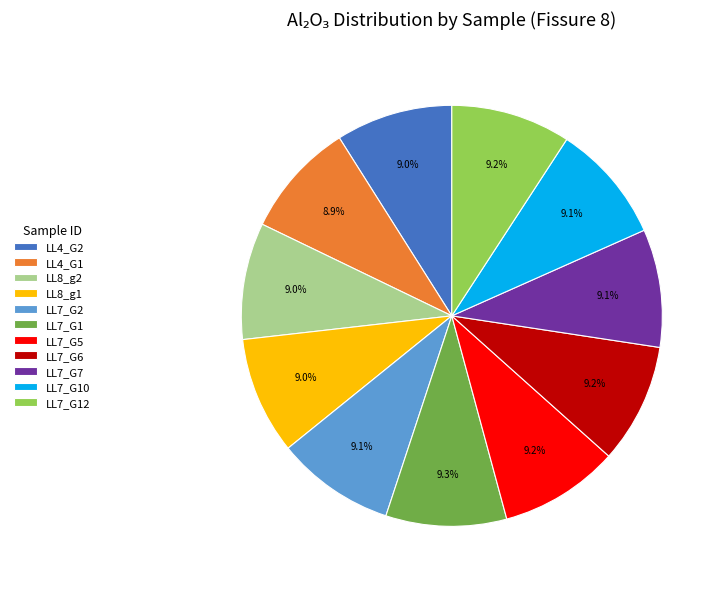

What is the ratio of the value at LL7_G1 to the value at LL7_G10?

1.0